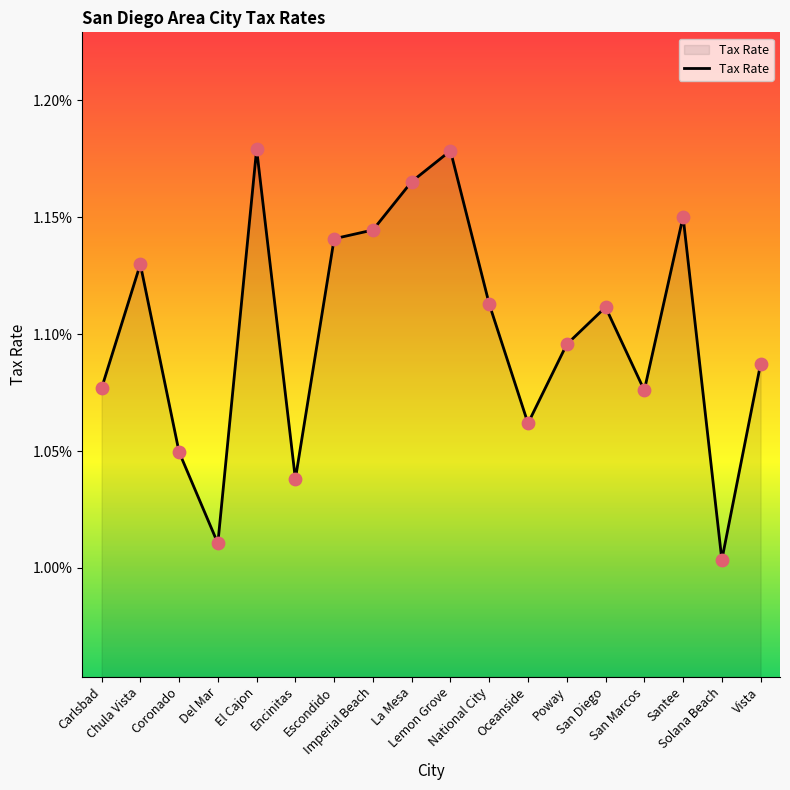

Which has a higher value, La Mesa or Santee?

La Mesa